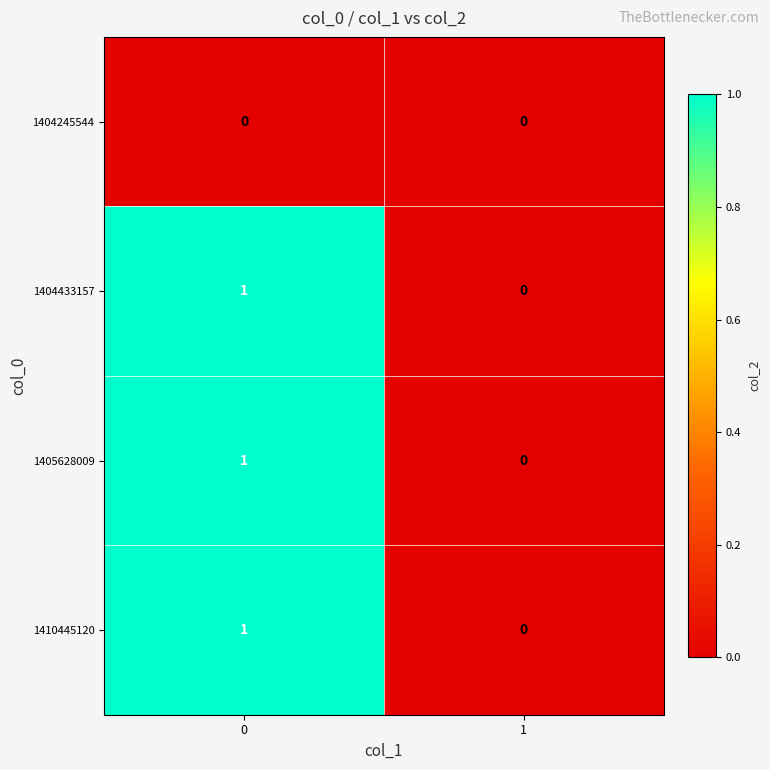

True or false: 1410445120 has a value of 1 at 0.

True